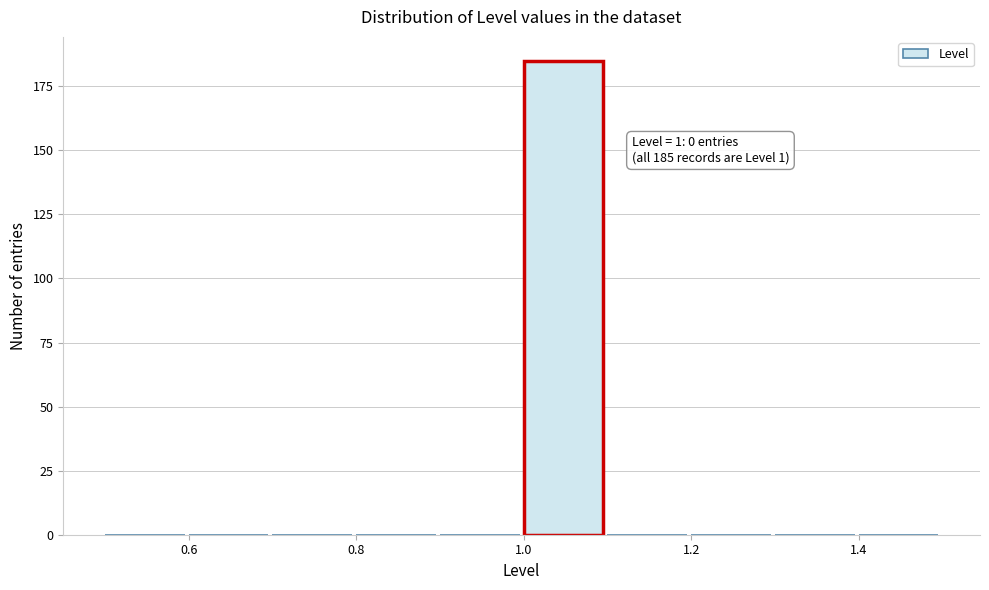

Over which range of the x-axis is the bar tallest?

1.0 to 1.1